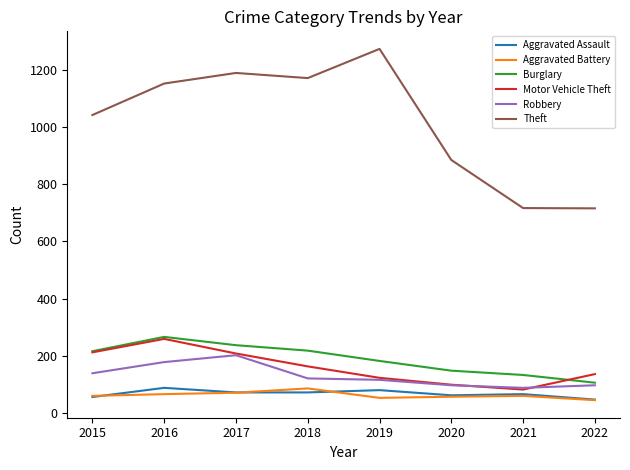

True or false: Theft and Motor Vehicle Theft intersect in this chart.

False